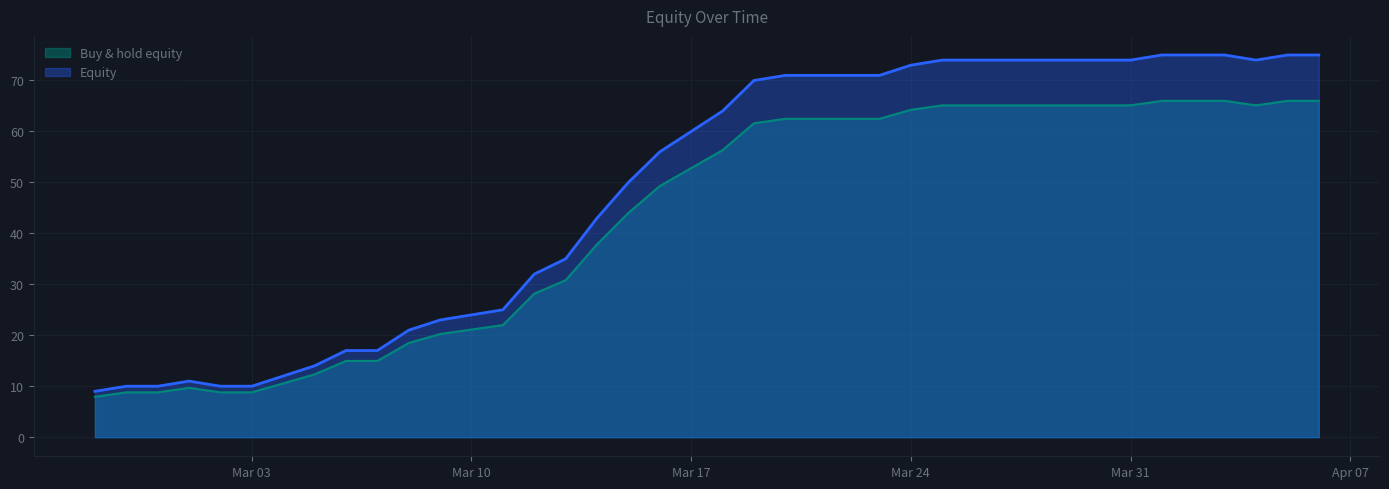

True or false: the data shows 30.8 at 2020-03-13.

True